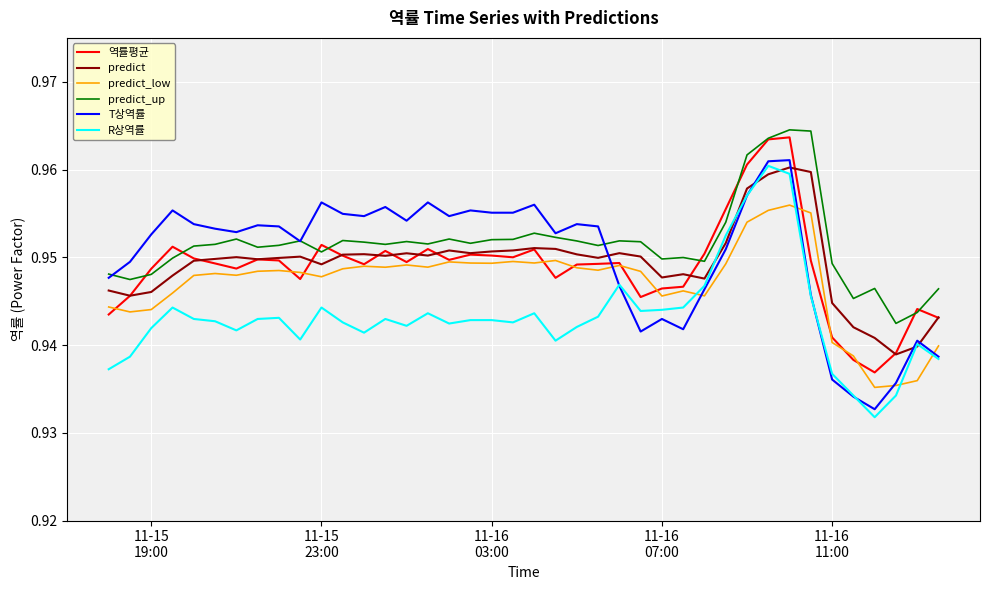

True or false: predict and predict_up intersect in this chart.

False